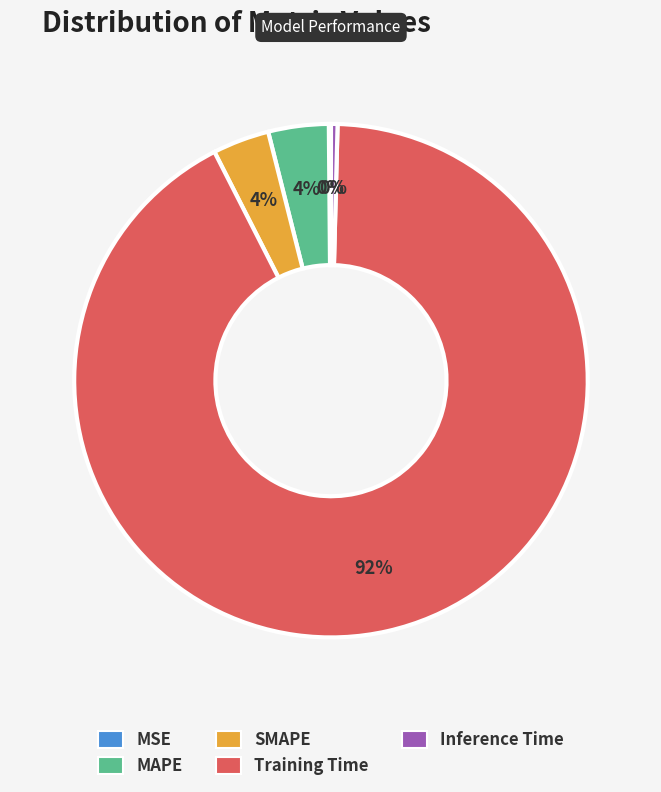

Which slice is the largest?

Training Time